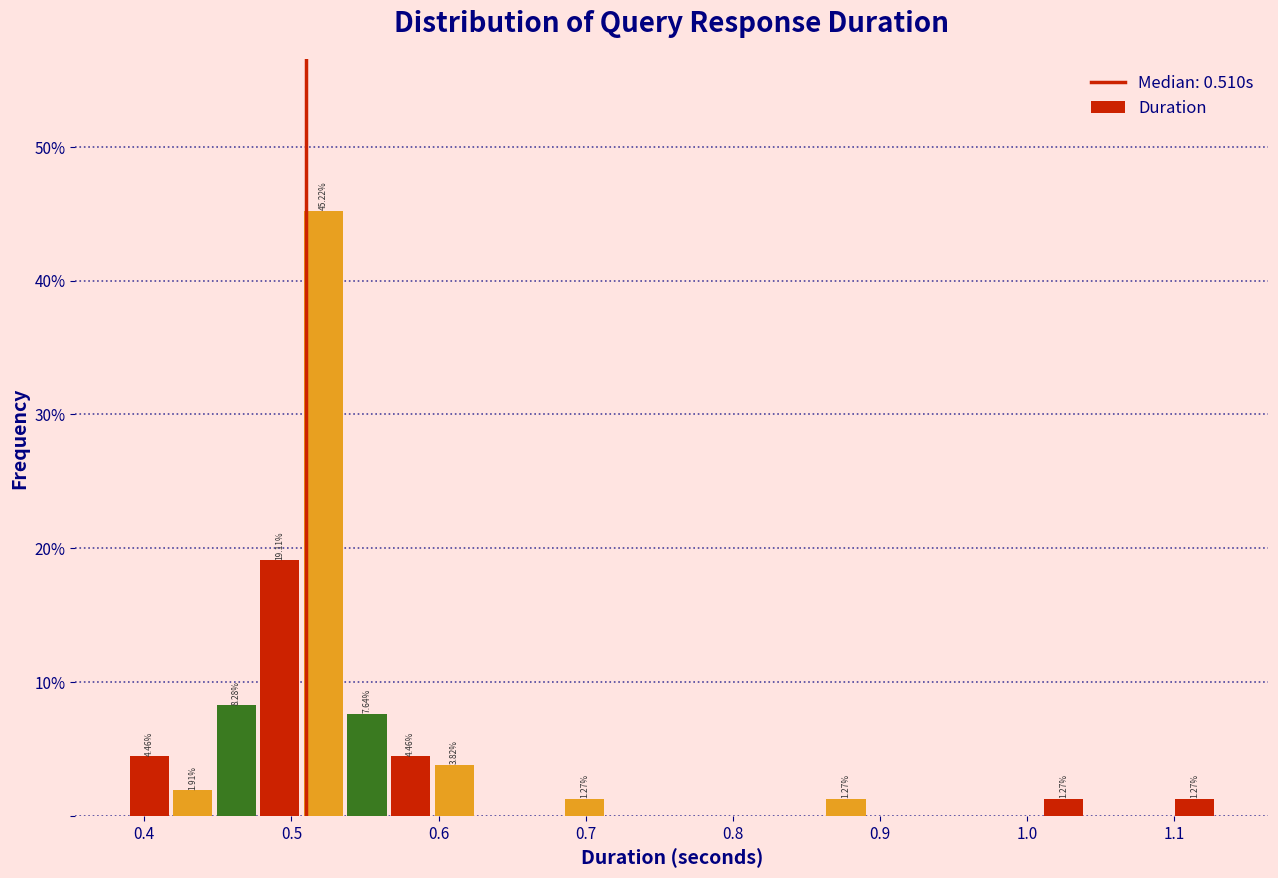

Read against the x-axis, roughly where is the centre of the tallest bar?

0.52